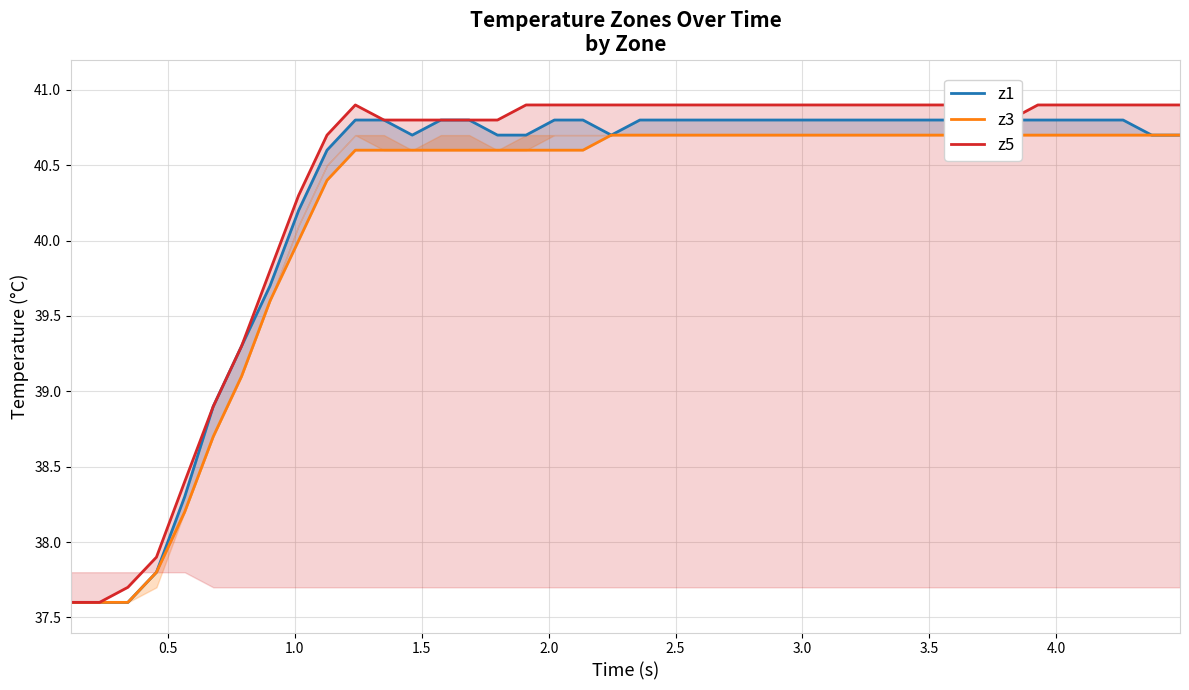

Is the value of z5 at 35 greater than the value of z3 at 3.5?

Yes